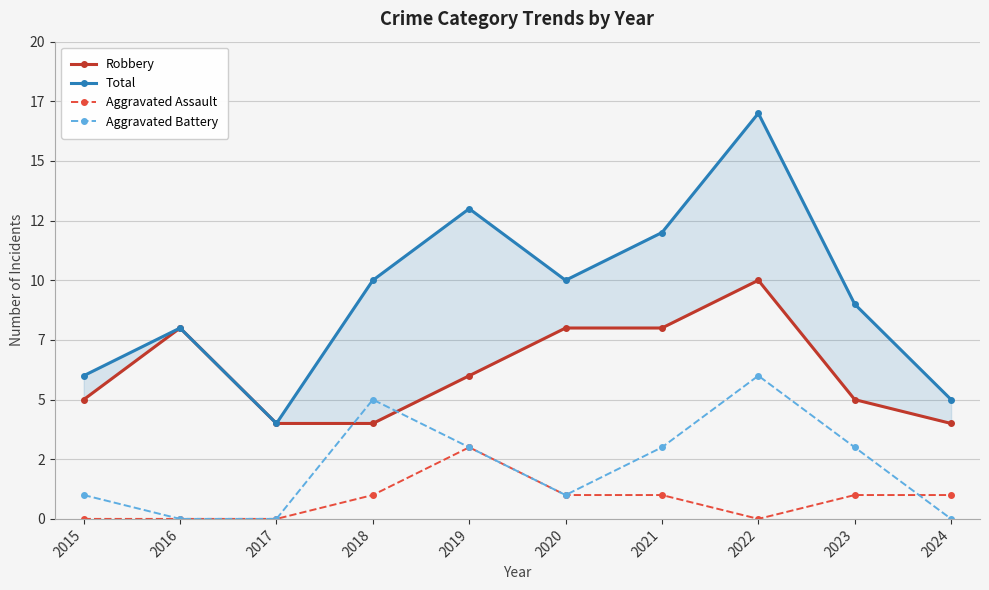

Rank the series by their maximum value, from lowest to highest.

Aggravated Assault, Aggravated Battery, Robbery, Total